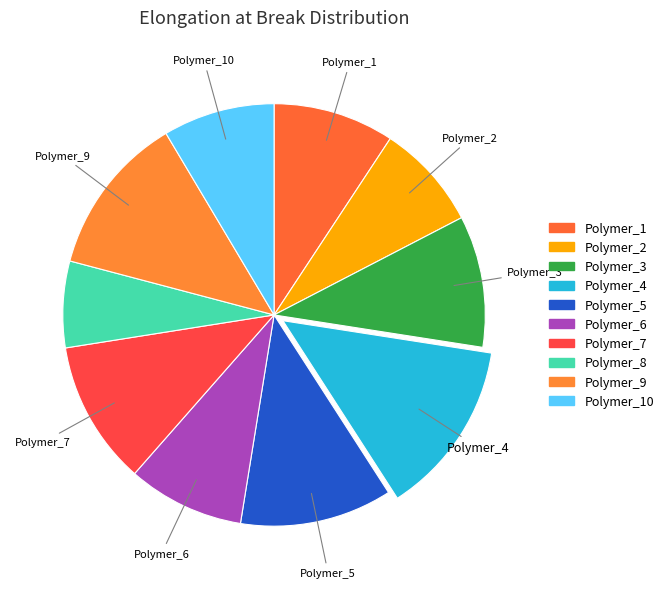

Does any single category account for the majority?

No